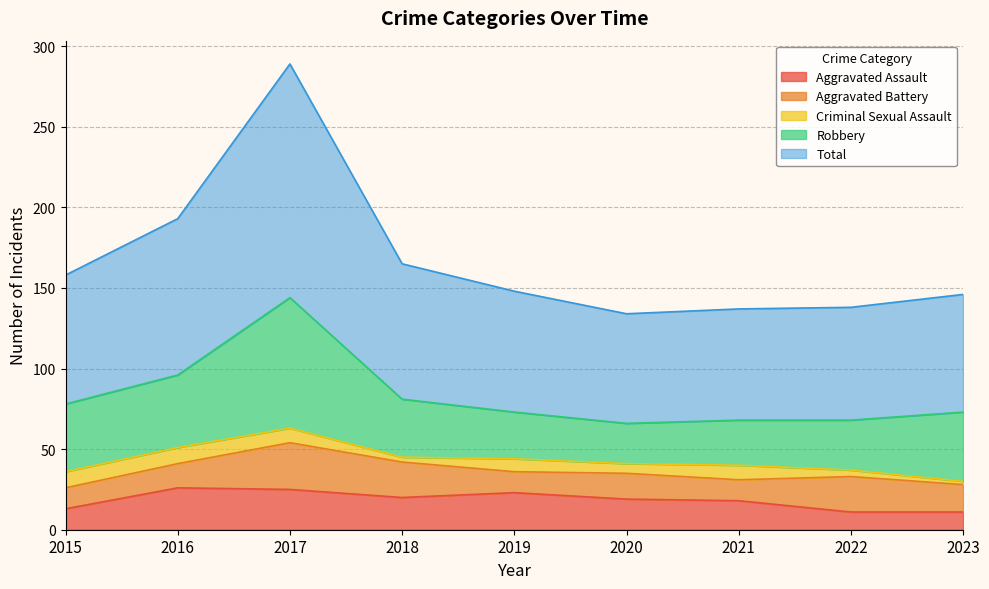

What is the average value of the Aggravated Assault series?

18